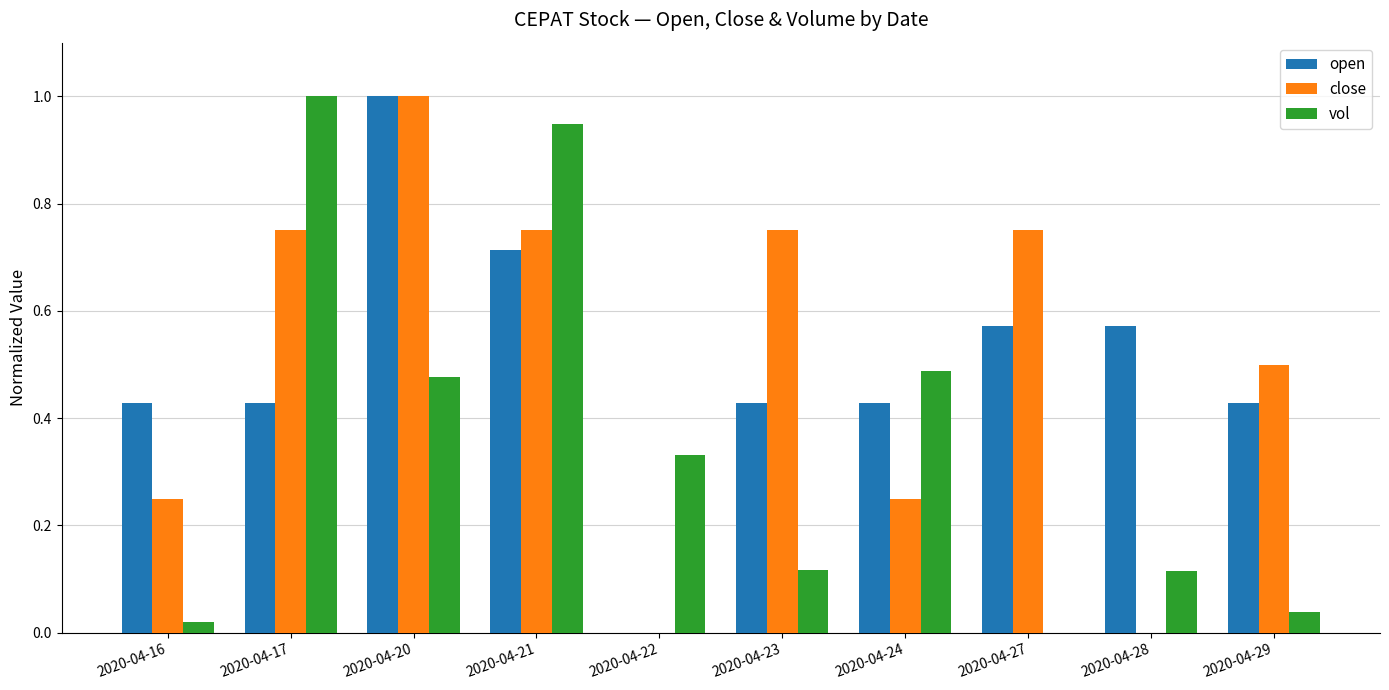

What is the sum of all close values?

5.0